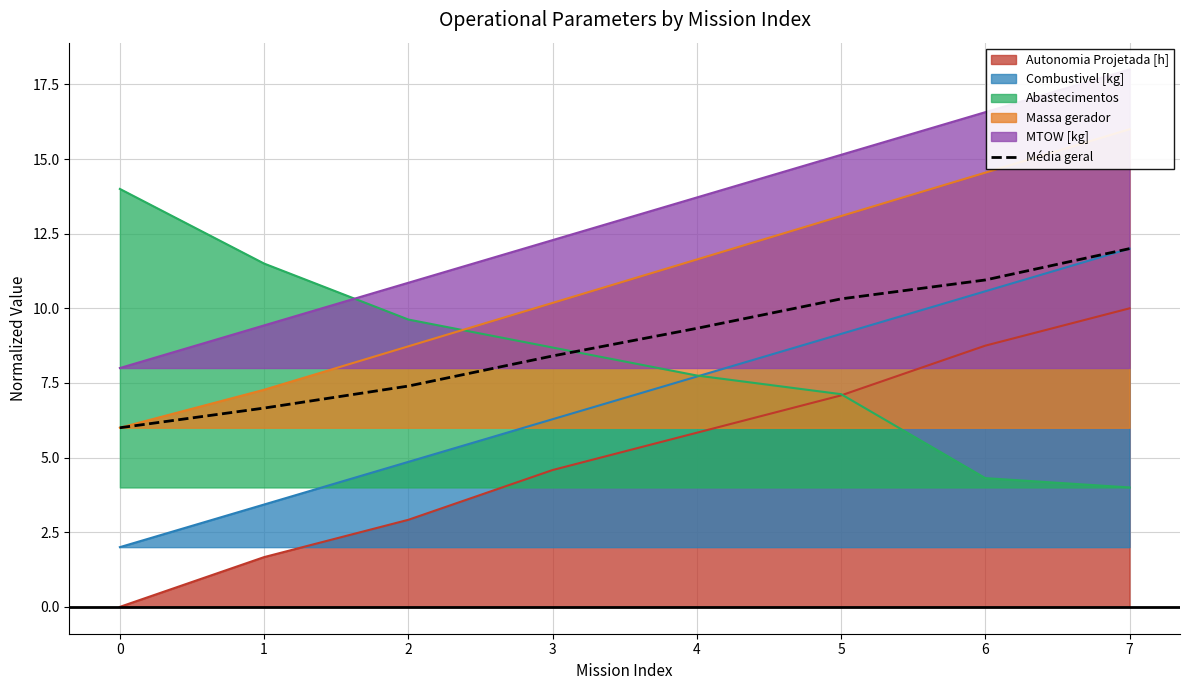

Rank the categories by value from lowest to highest.

0, 1, 2, 3, 4, 5, 6, 7